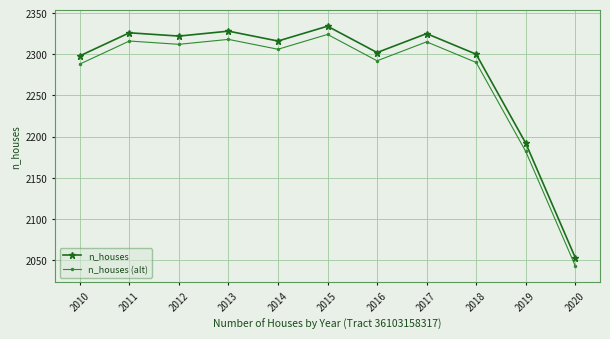

True or false: n_houses and n_houses (alt) intersect in this chart.

False